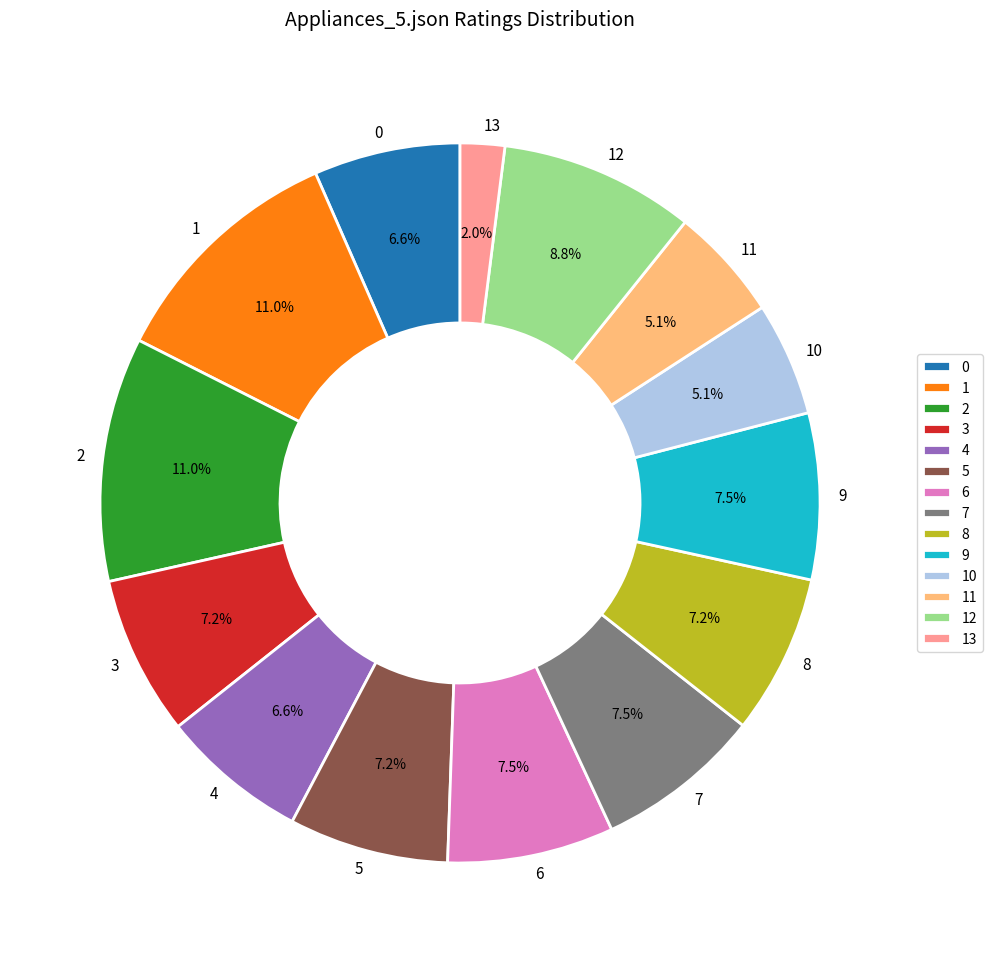

What percentage do 3 and 13 together represent?

9.2%